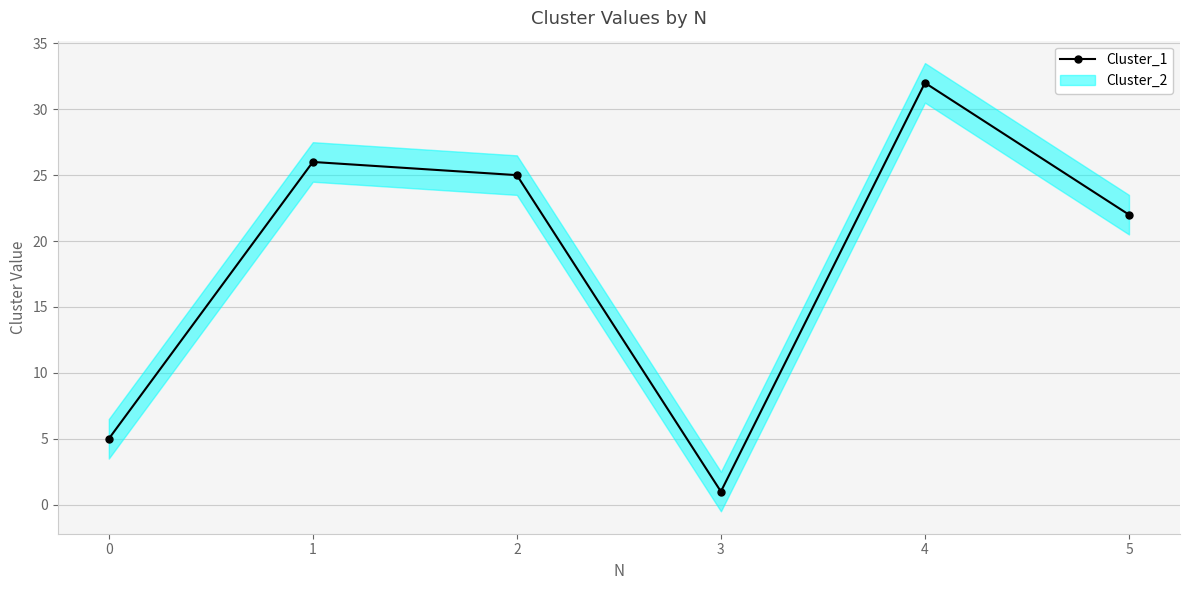

Reading left to right, transcribe all the data shown in this chart.

0=5	1=26	2=25	3=1	4=32	5=22